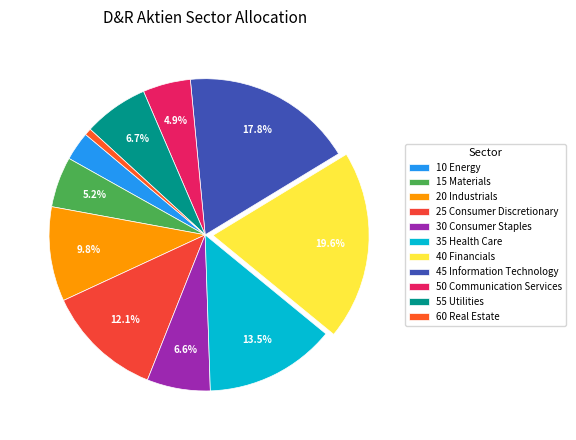

Which has a higher value, 55 Utilities or 20 Industrials?

20 Industrials